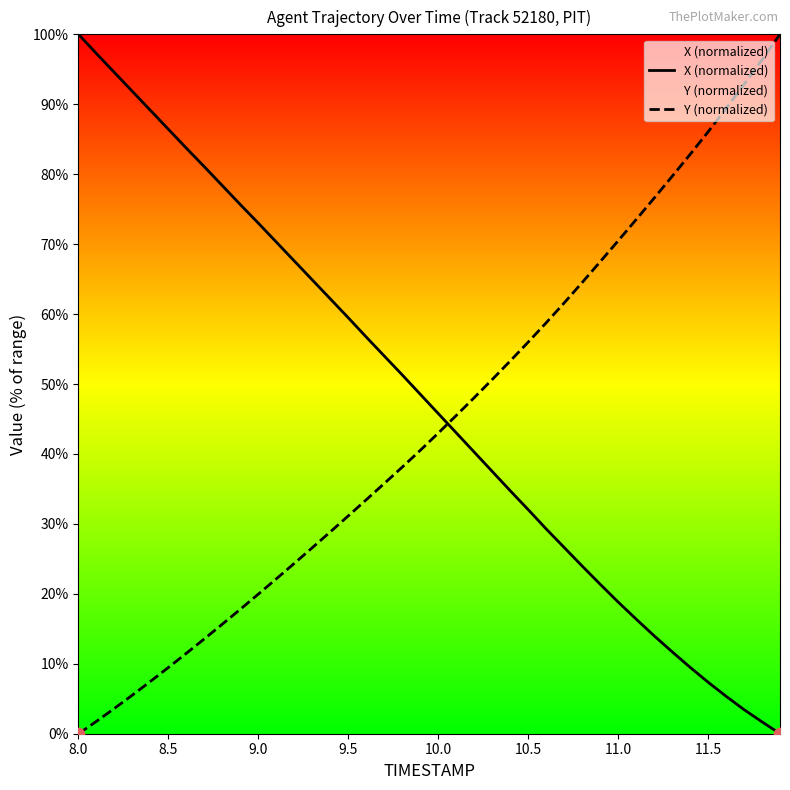

At which category is the sum across all series the highest?

8.0